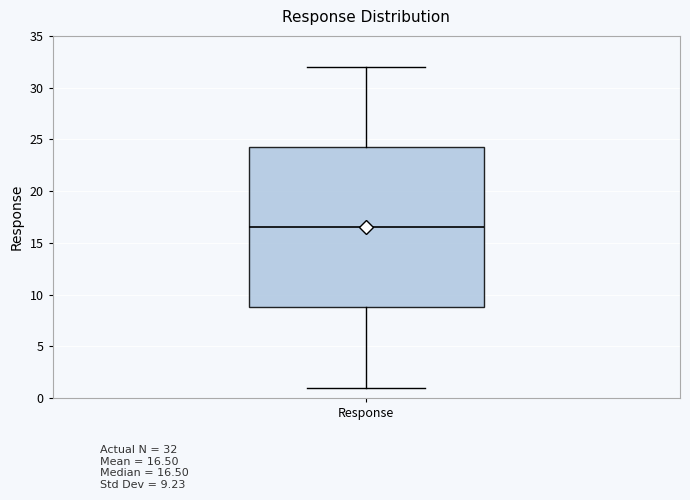

Read this box plot against the y-axis: the position of the median line, the range covered by the box, and the ends of both whiskers. The values are not printed on the chart, so give them approximately, as read against the axis.

median 16.5, box 9.0 to 24.5, whiskers 1.0 to 32.0